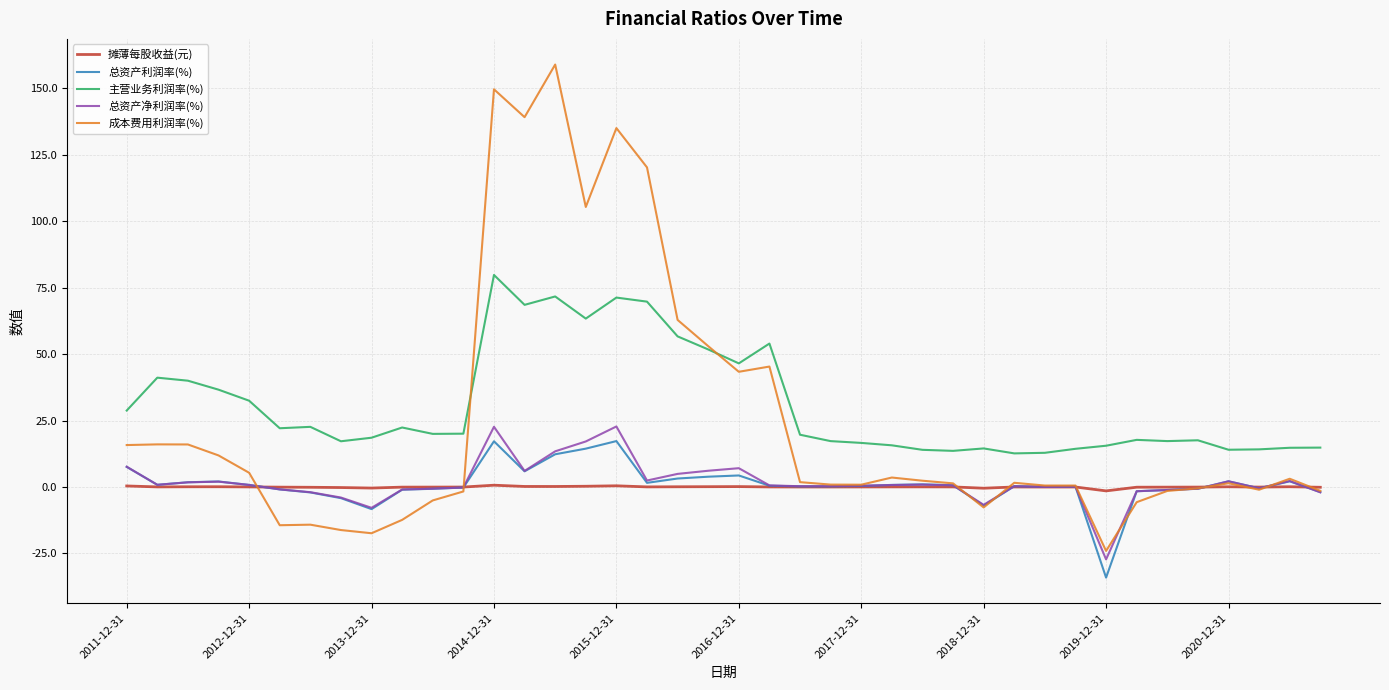

Which series has the largest range (max minus min)?

成本费用利润率(%)